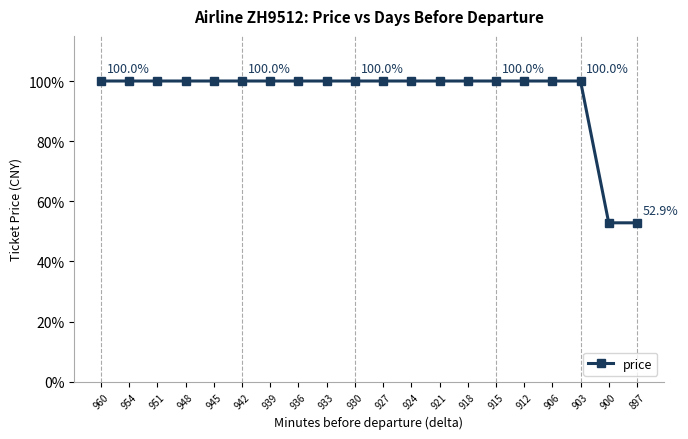

What is the ratio of the value at 954 to the value at 930?

1.0